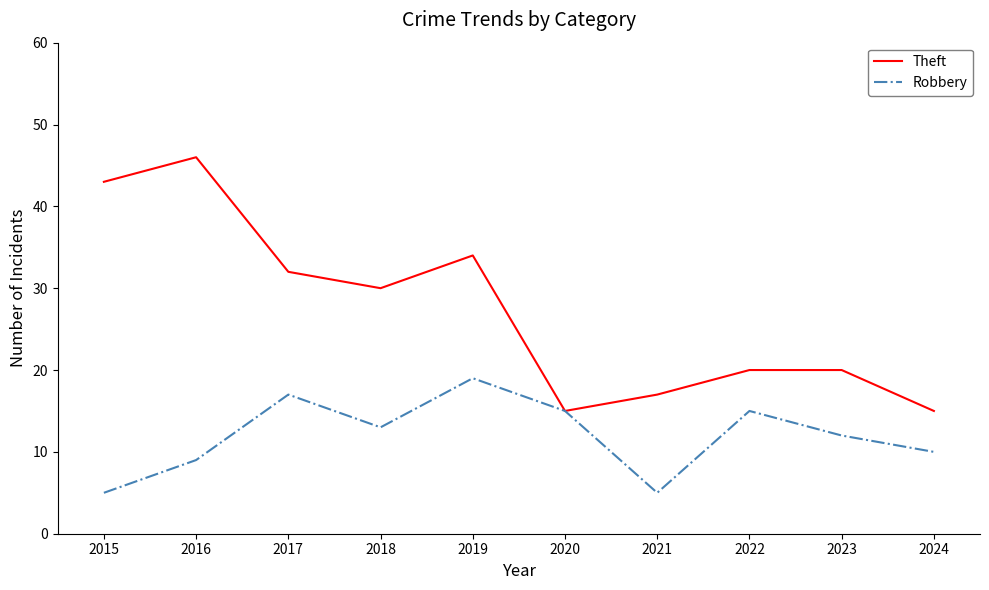

What is the total value across all series at 2018?

43